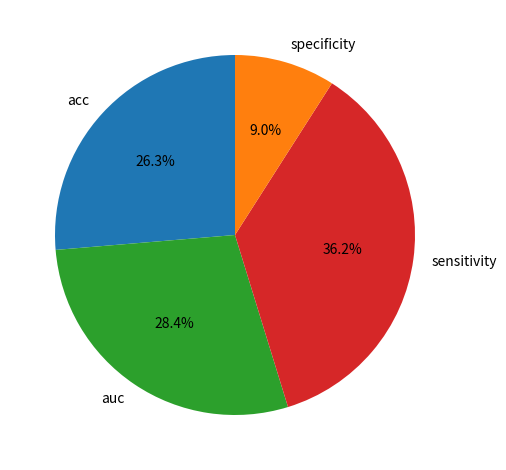

What portion of the pie excludes auc?

71.6%